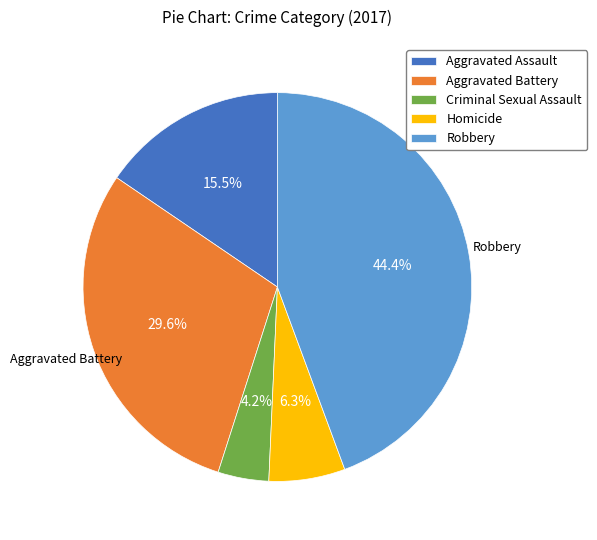

Does Aggravated Battery represent more than half of the total?

No